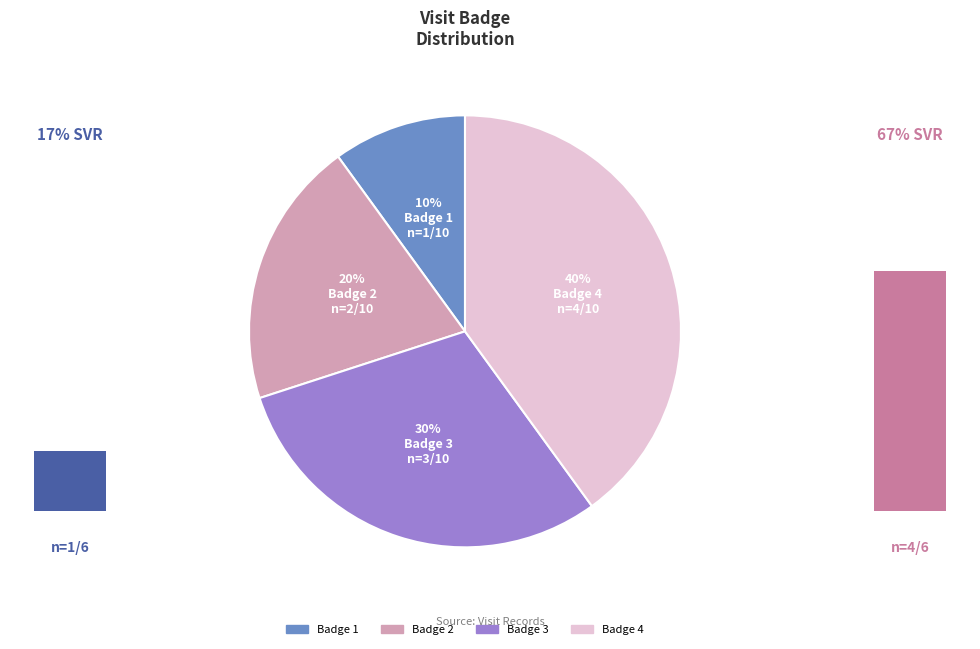

How many slices are in this pie chart?

4